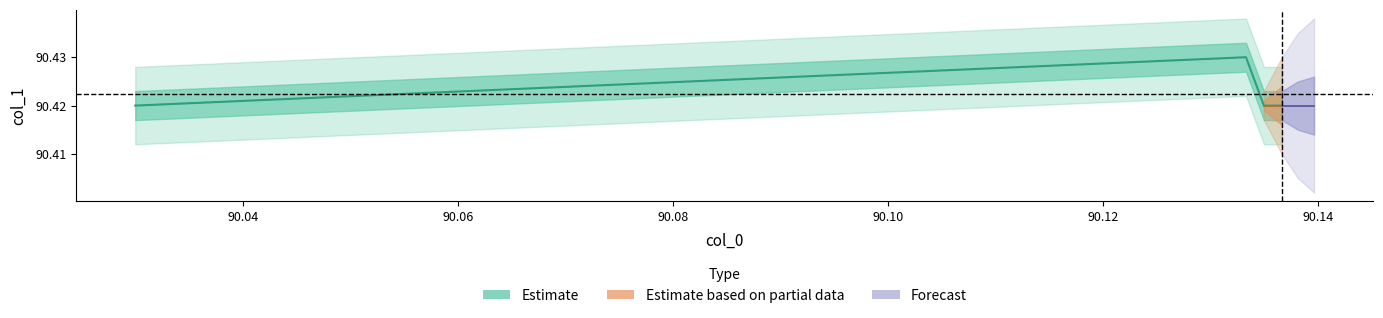

True or false: there are more than 0 points higher than both neighbors.

True